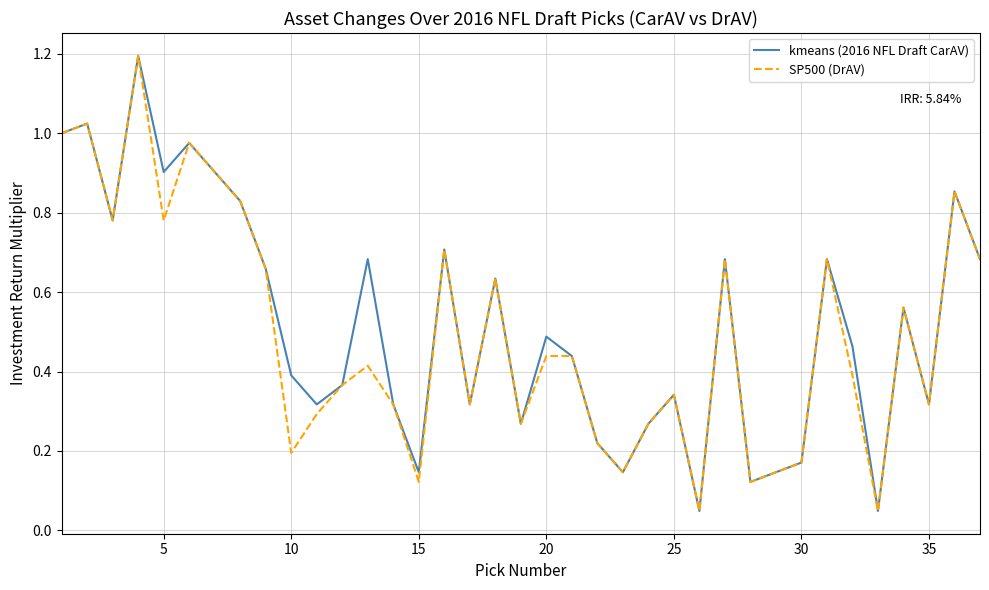

What is the maximum value shown in the chart?

1.2